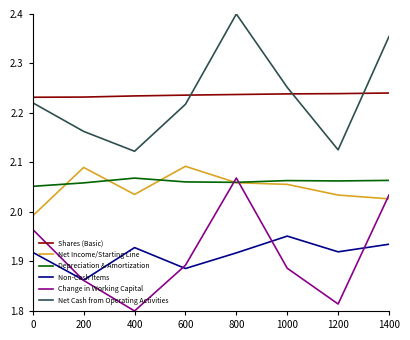

True or false: Change in Working Capital and Shares (Basic) intersect in this chart.

False